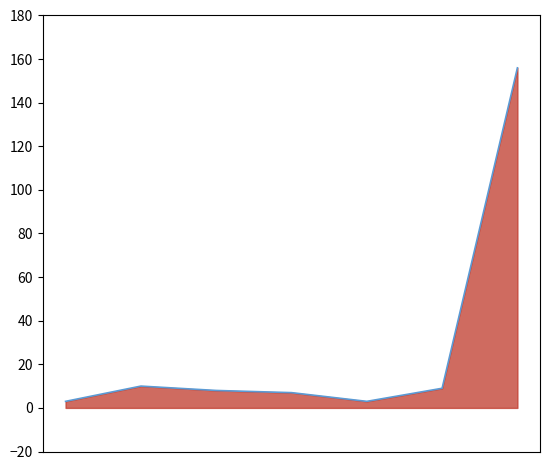

What is the average value?

28